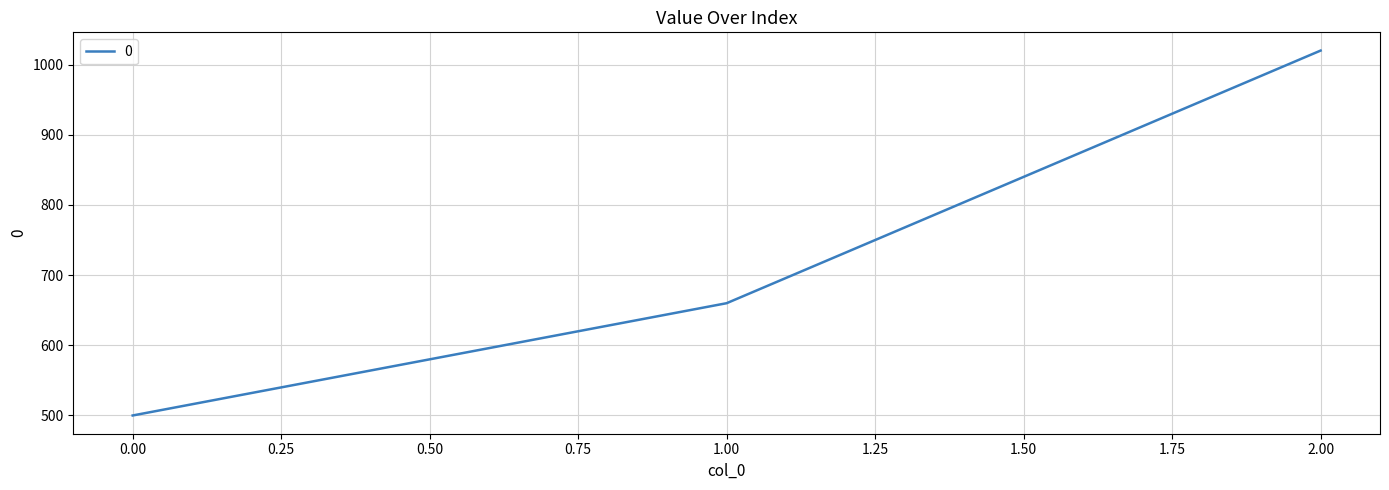

Which label corresponds to the largest value in the chart?

2.00